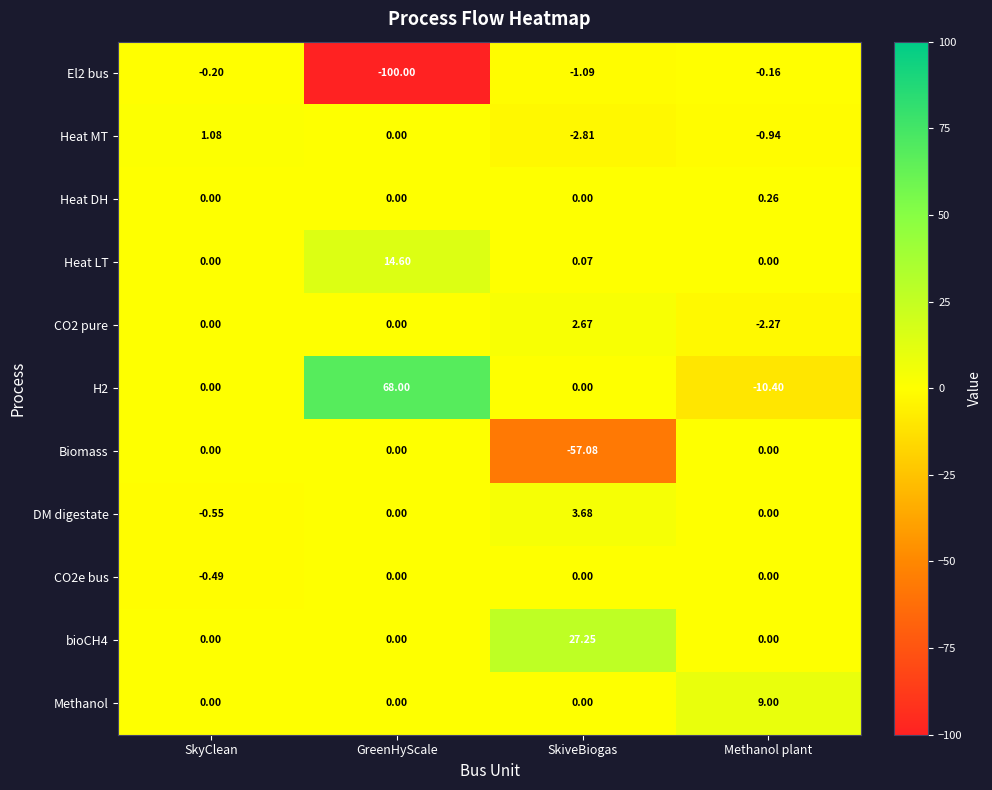

Rank the categories by El2 bus value from highest to lowest.

Methanol plant, SkyClean, SkiveBiogas, GreenHyScale